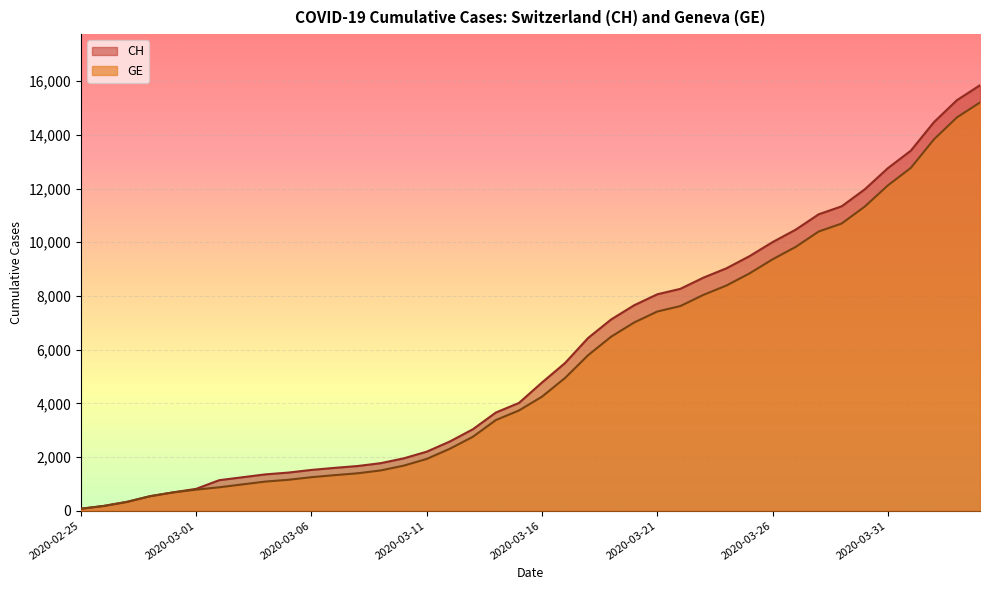

True or false: GE has more than 2 interior local peaks.

False